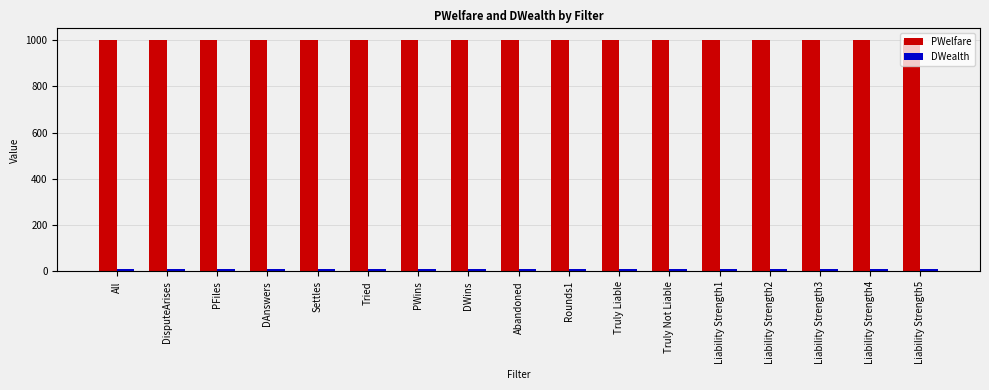

The PWelfare series shows 1000.0 at DWins. True or false?

True